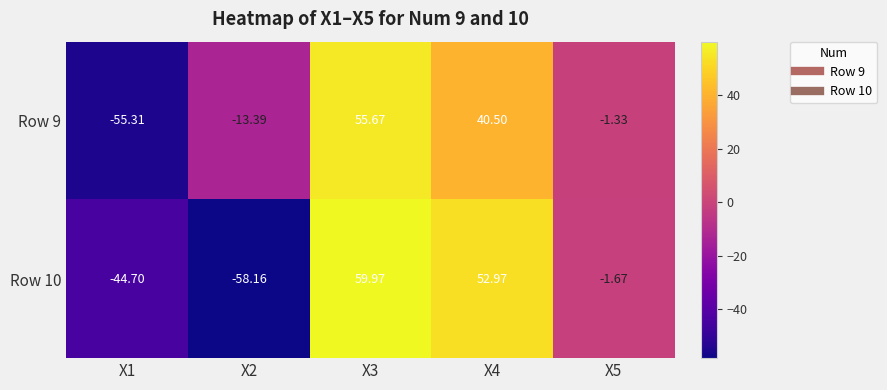

Is the value of Row 9 at X1 greater than the value of Row 10 at X1?

No